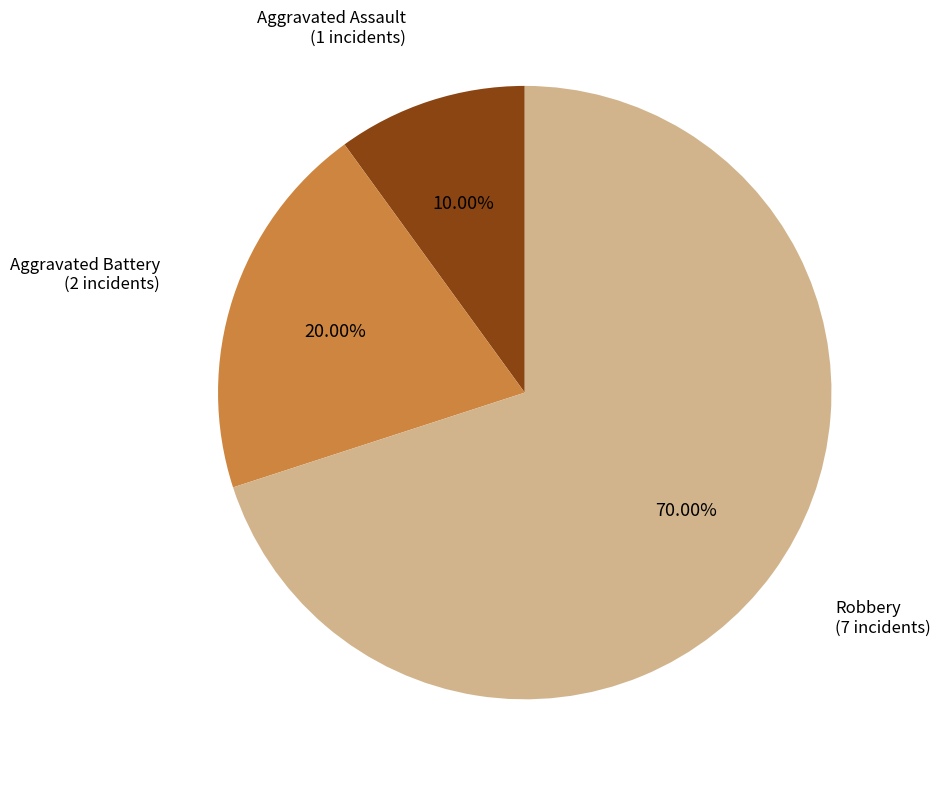

Which slice is the largest?

Robbery